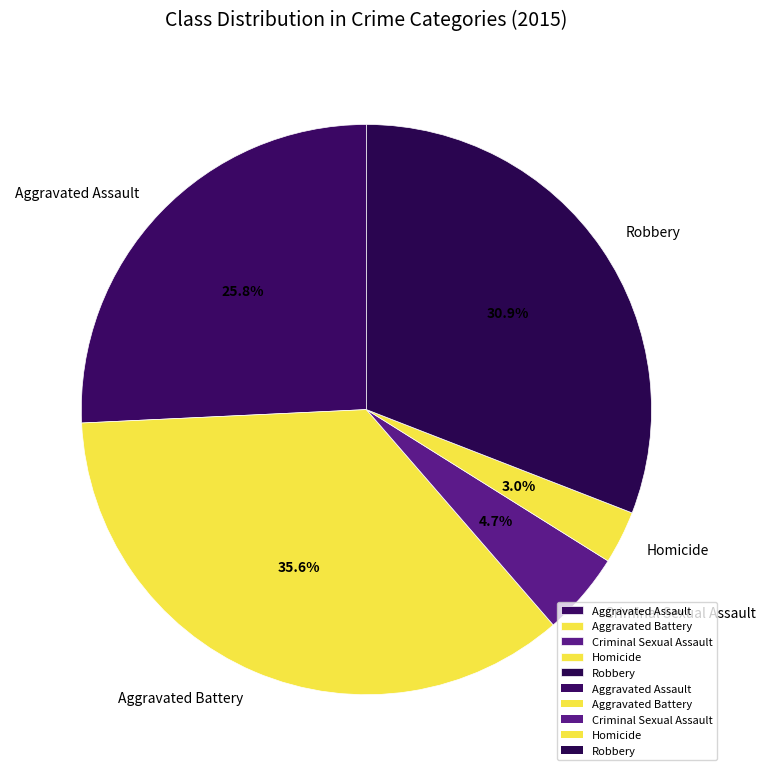

Is it true that Criminal Sexual Assault is 5% of the pie?

True